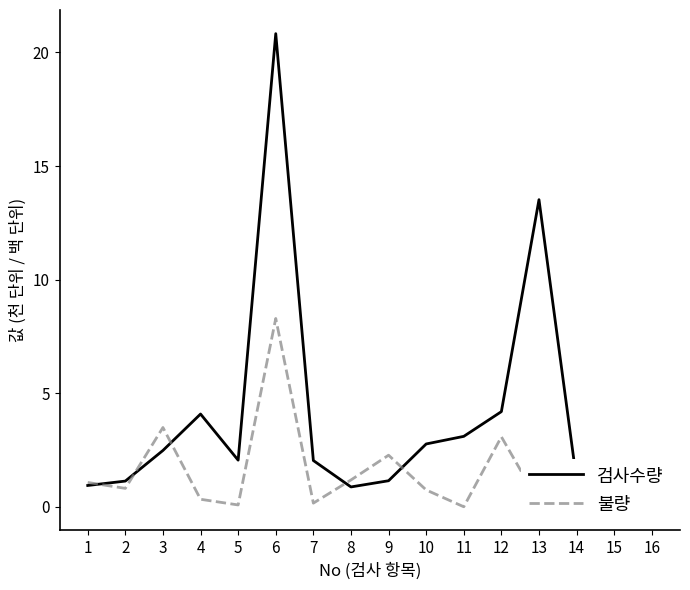

Is this an area chart (filled region under the line)?

No